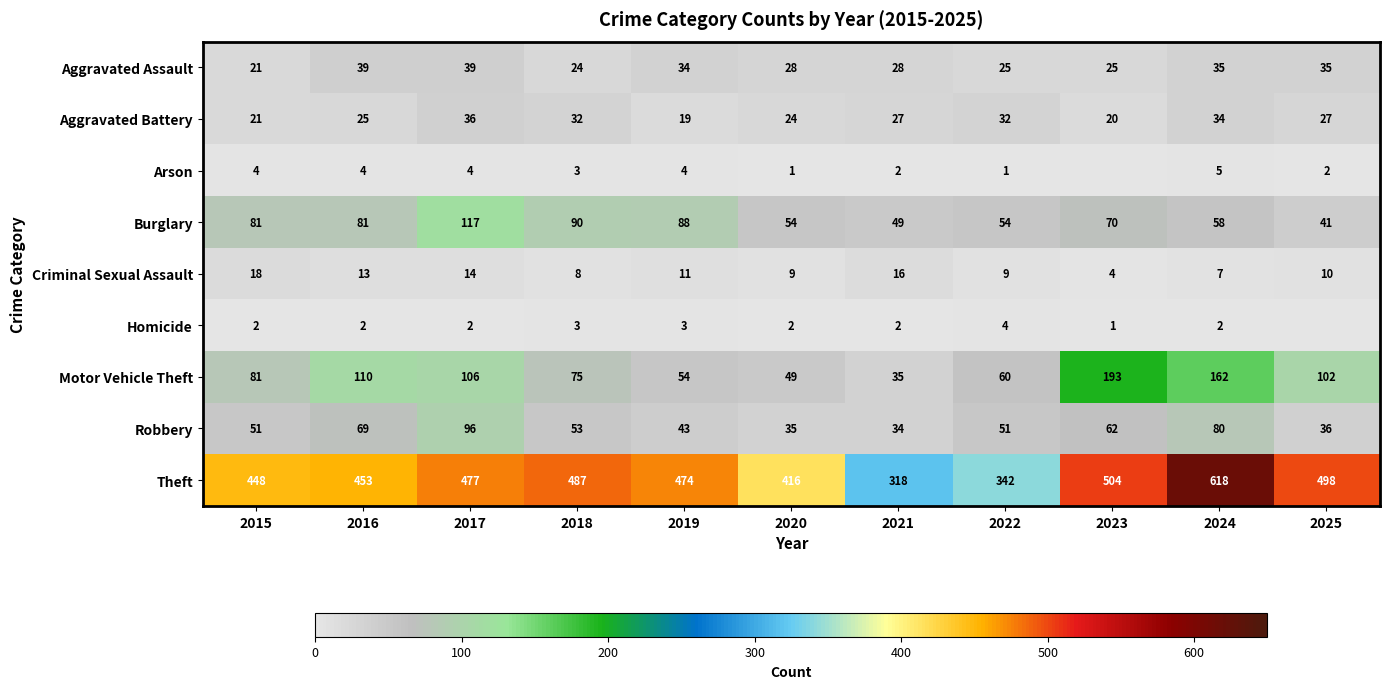

True or false: Burglary has a value of 18 at 2016.

False